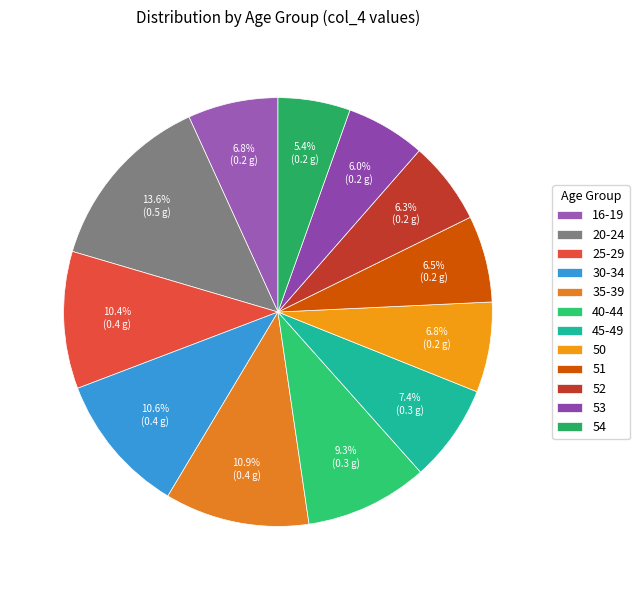

How many segments does this pie chart have?

12